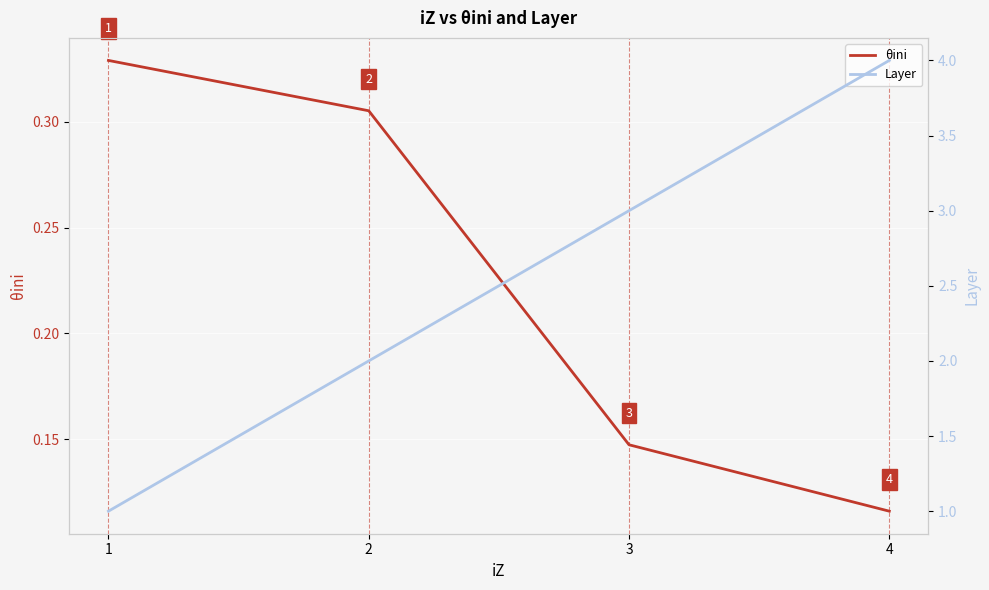

What are all the series names shown in the legend?

θini, Layer